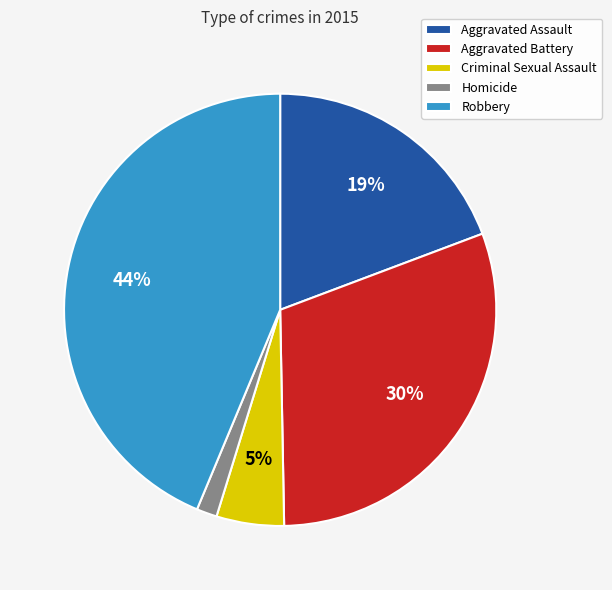

The Criminal Sexual Assault slice represents 5% of the pie. True or false?

True